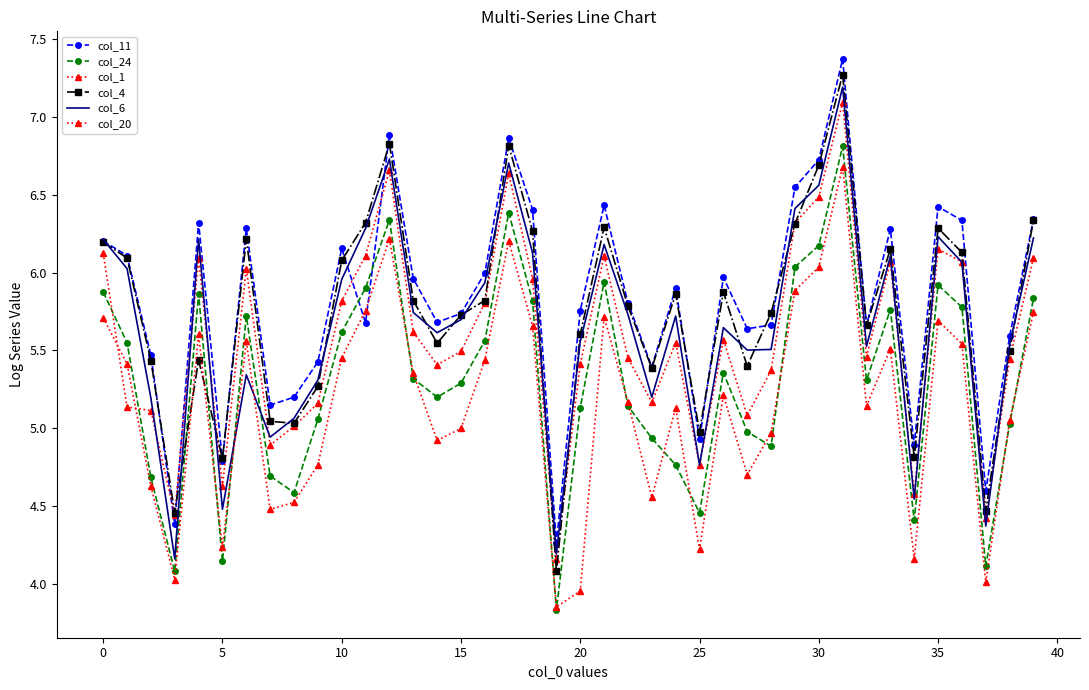

Which series has the widest spread of values?

col_4